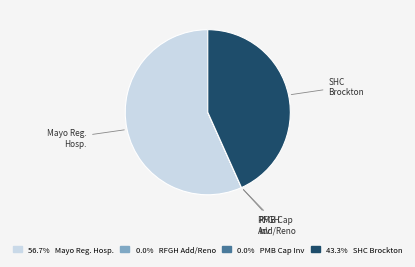

Is there any slice that represents more than half of the pie?

Yes